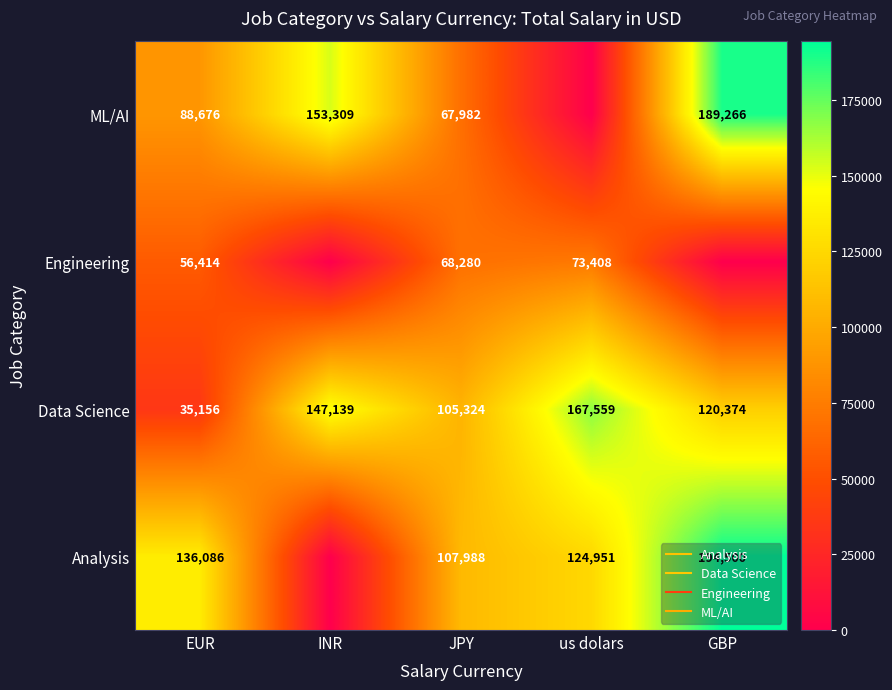

Which series has the largest range (max minus min)?

Analysis